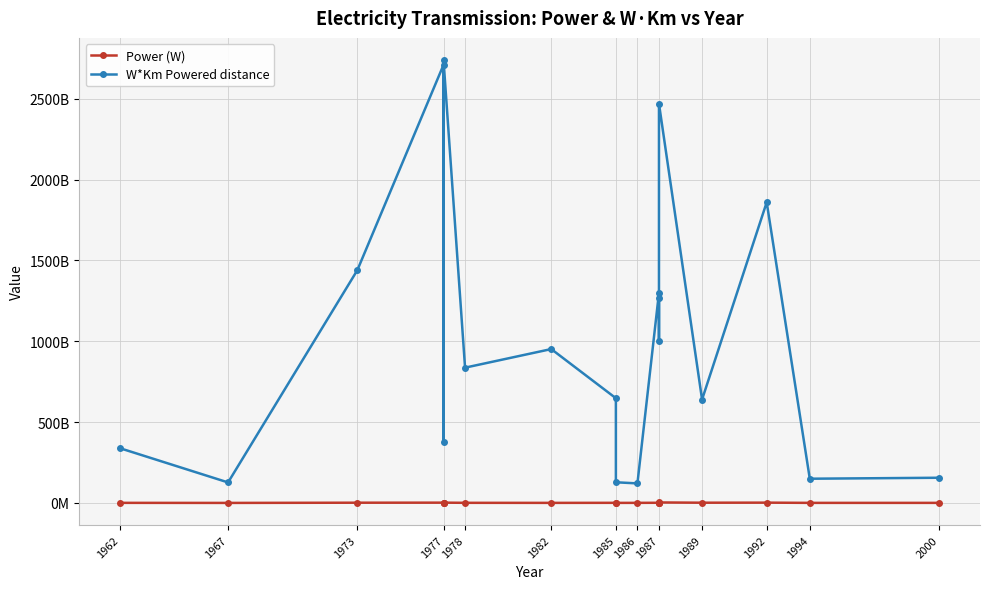

At which label is Power (W) closest to 1725000000?

1973